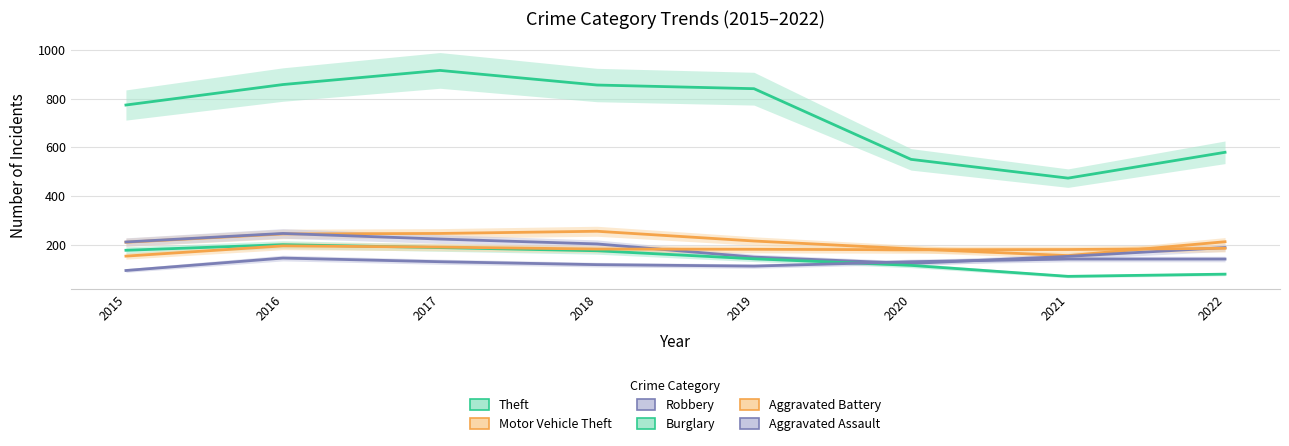

List the series in order of their peak value, lowest first.

Aggravated Assault, Aggravated Battery, Burglary, Robbery, Motor Vehicle Theft, Theft